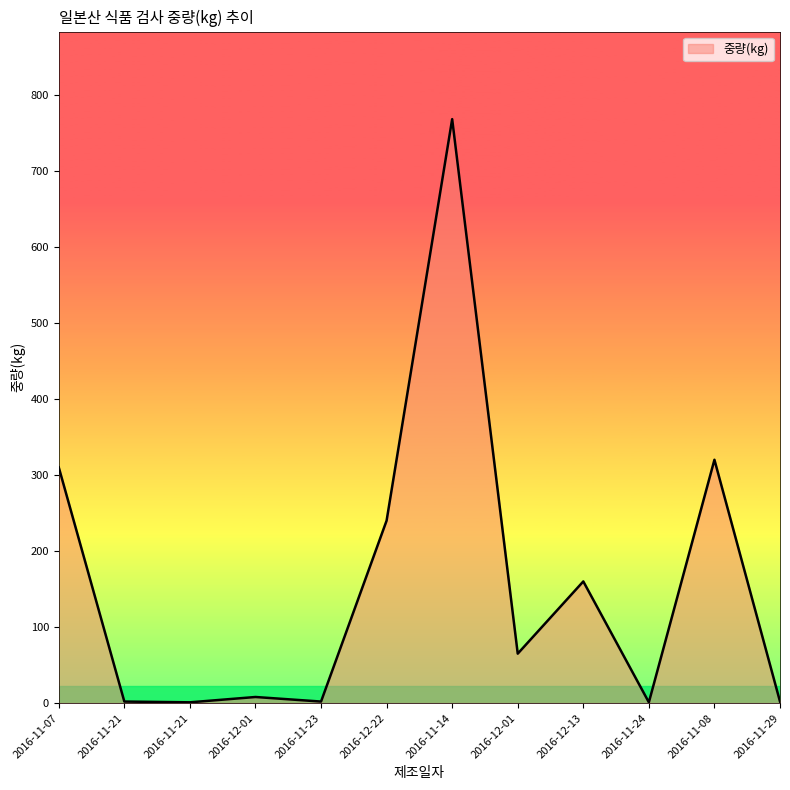

Does the chart display data point markers on the line(s)?

No